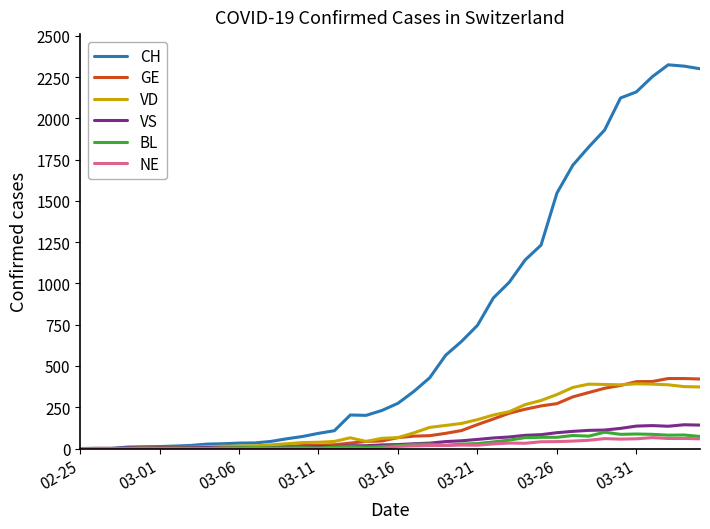

Which series has the widest spread of values?

CH